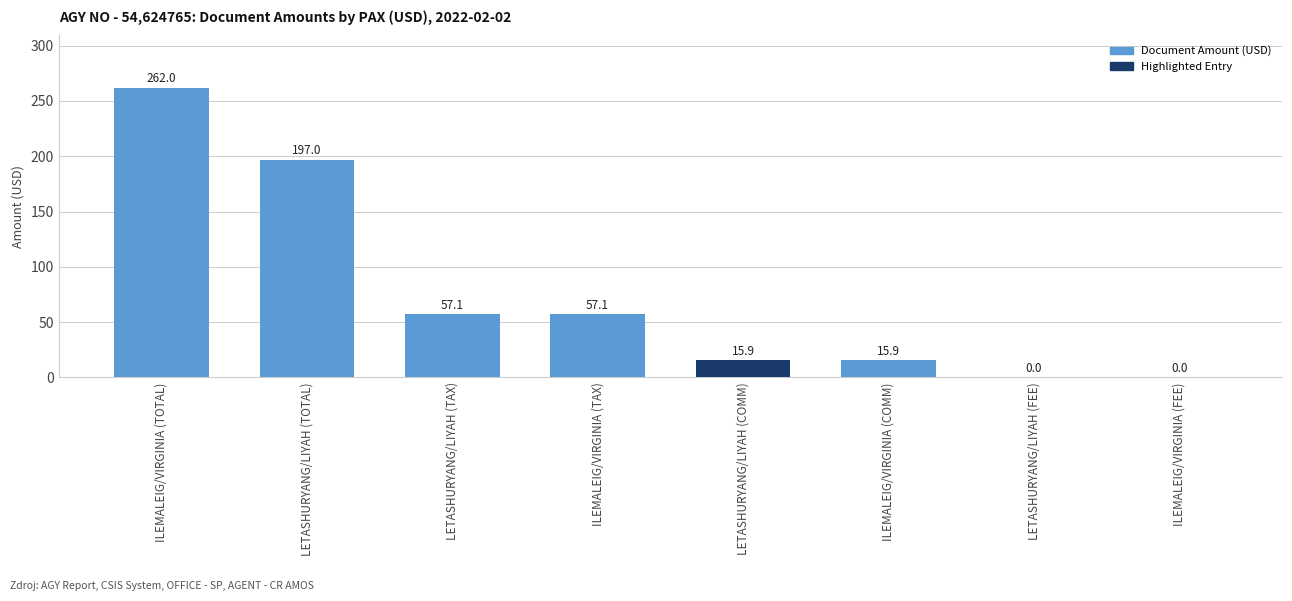

What is the maximum value shown in the chart?

262.0